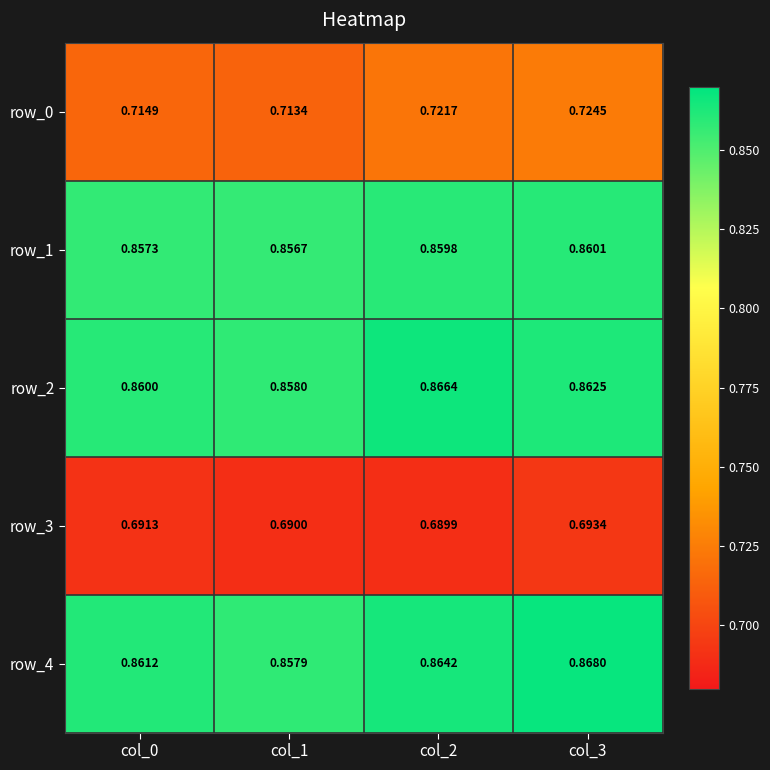

Which series has the largest range (max minus min)?

row_0